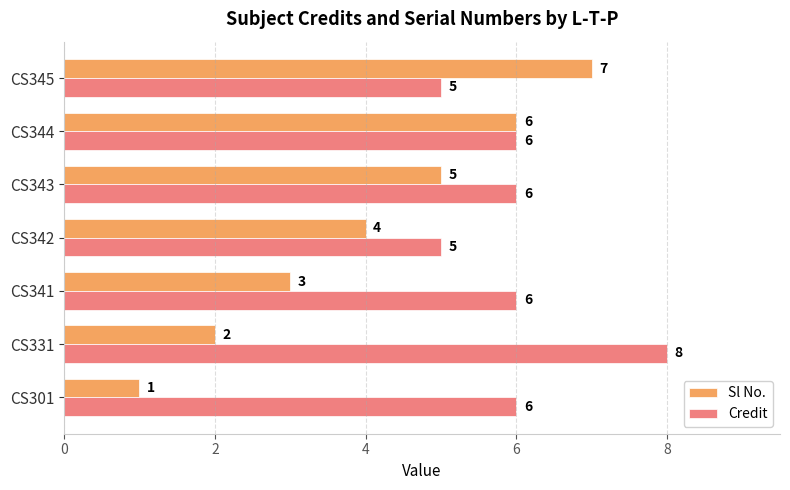

The value of Credit at CS301 is 3. True or false?

False